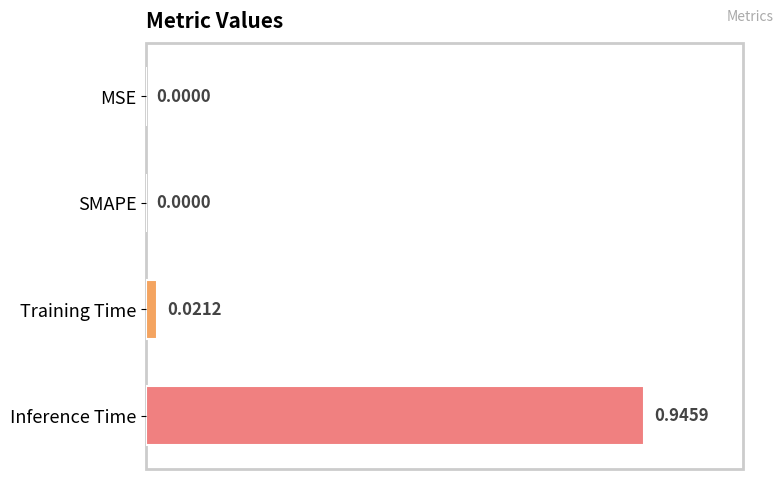

What is the sum of all values?

1.0